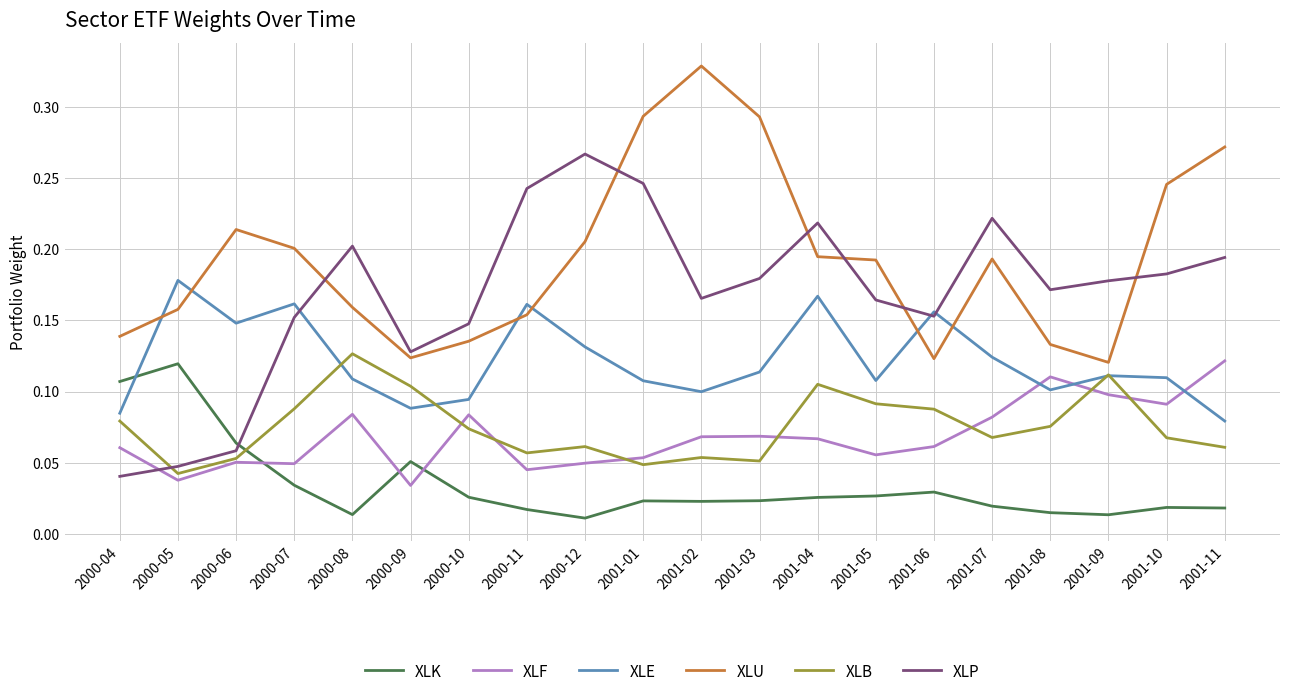

Between 2000-09 and 2001-11, which series saw the biggest shift?

XLU